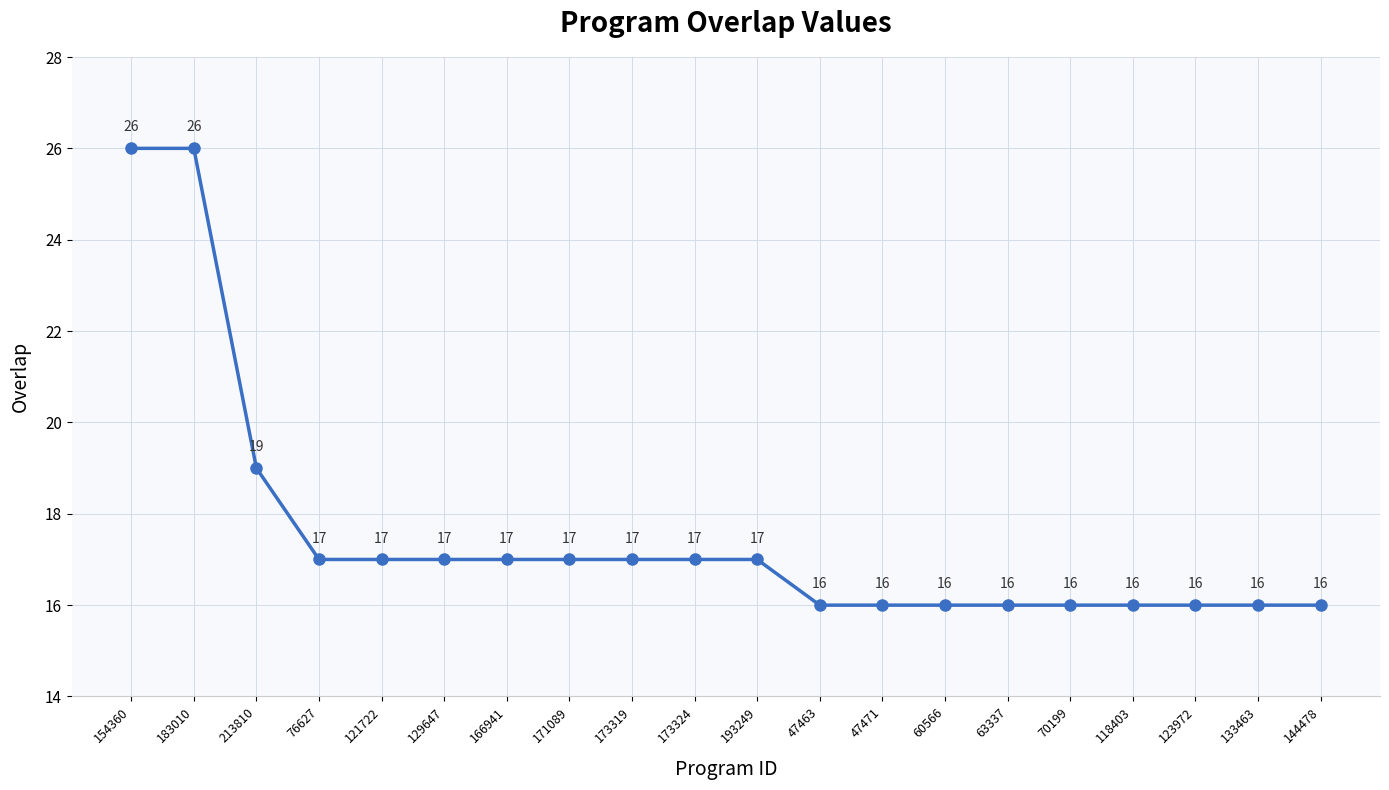

True or false: the data has more than 2 interior local peaks.

False